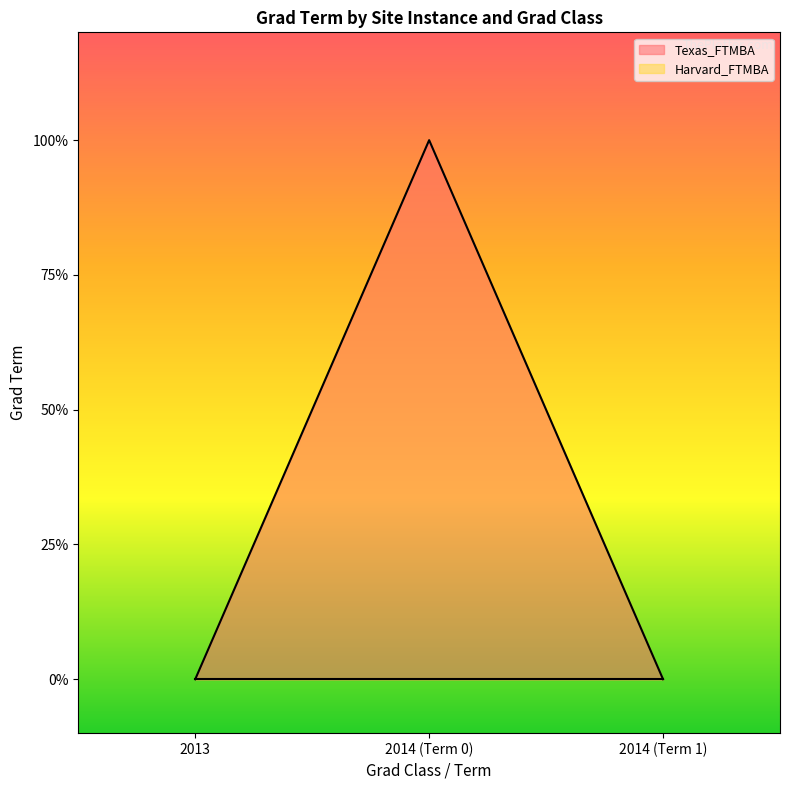

The chart shows a value of 0 at 2013. True or false?

True